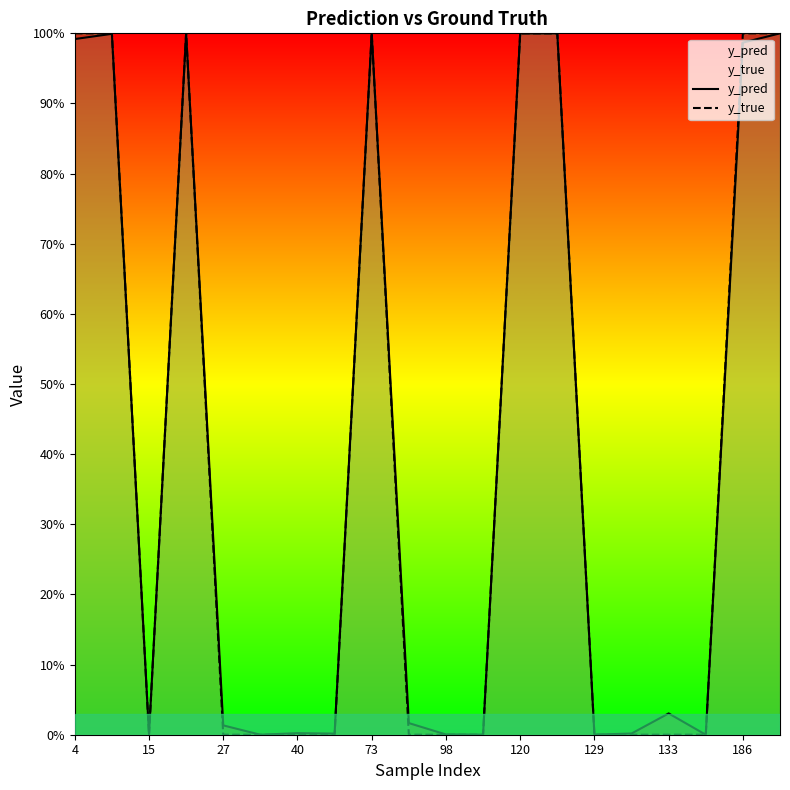

Rank the series at 27 from lowest to highest value.

y_true, y_pred